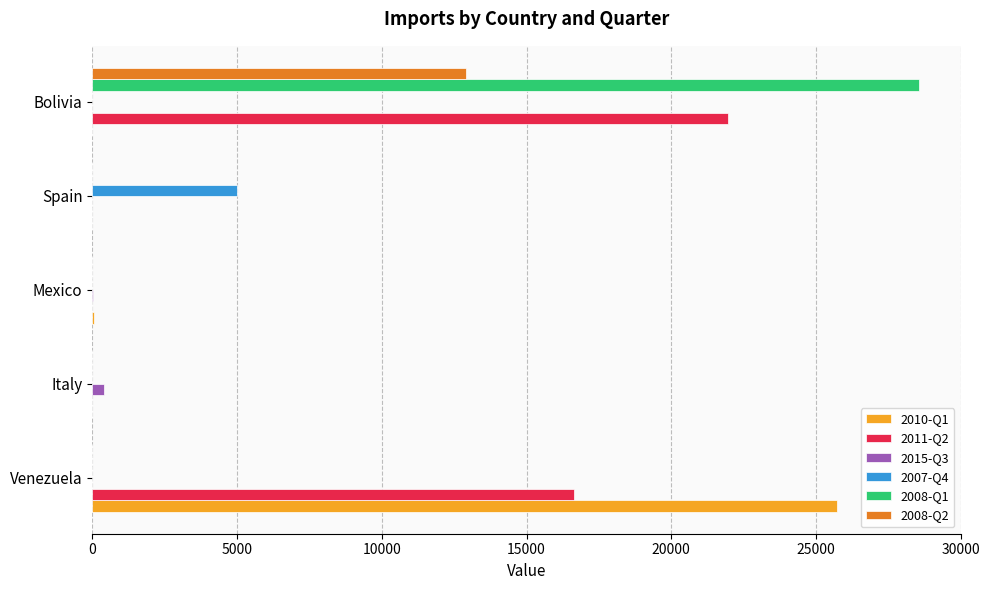

Which series has the largest total across all categories?

2011-Q2